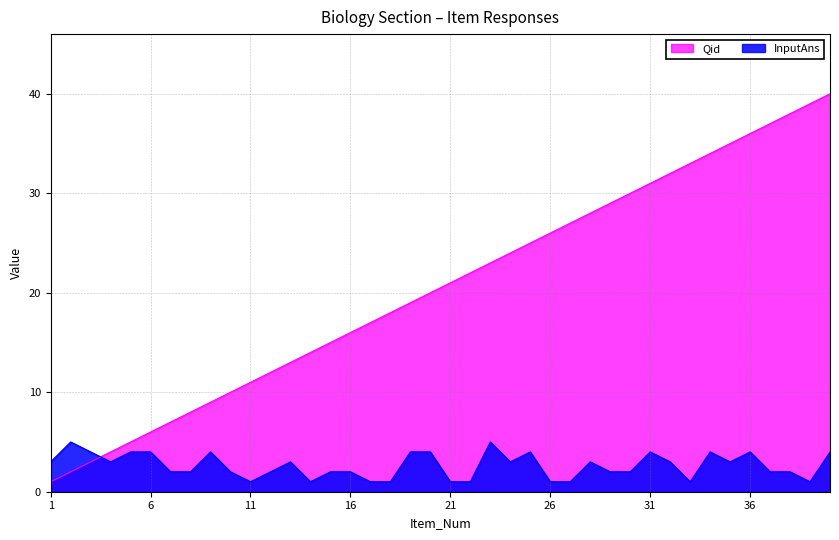

What is the minimum value for InputAns?

1